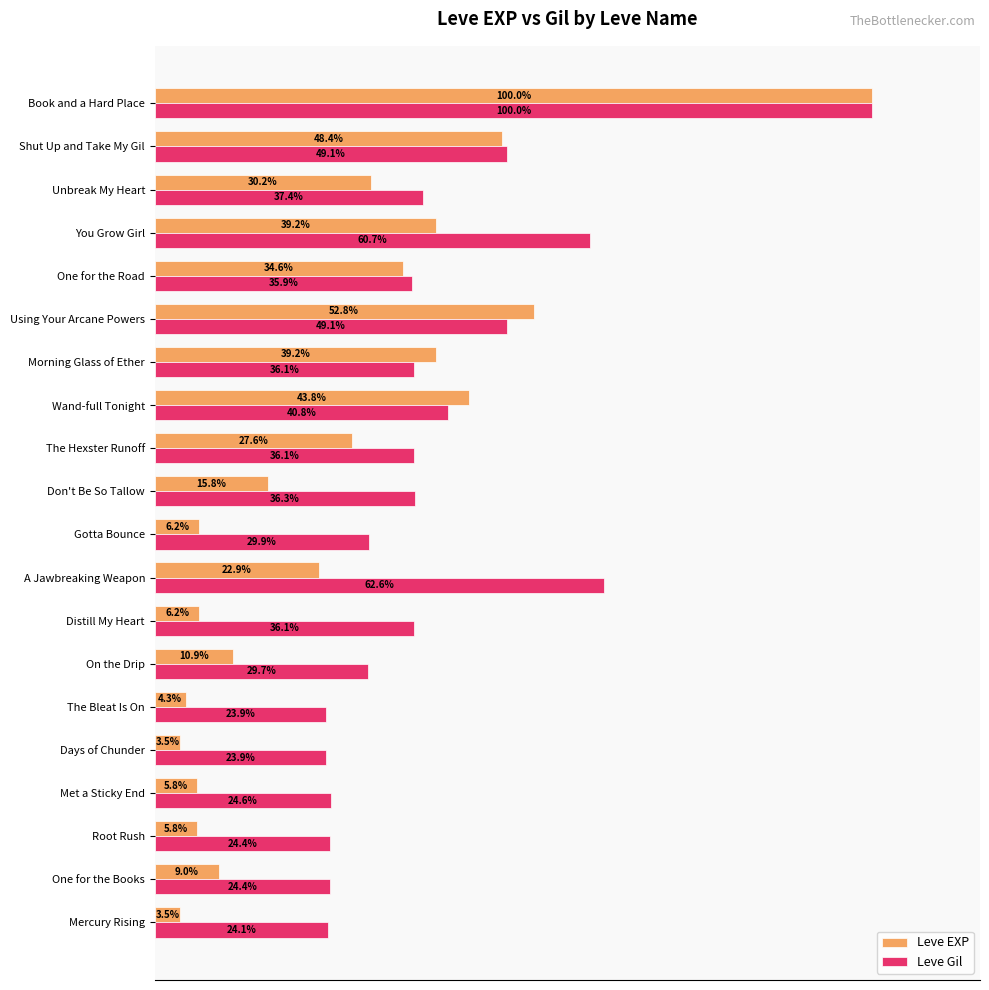

At which category is the sum across all series the highest?

Book and a Hard Place